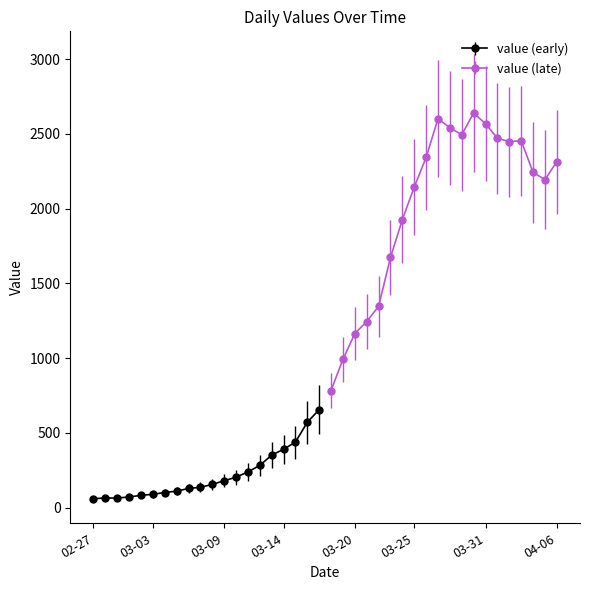

Rank the categories by value from lowest to highest.

2020-02-27, 2020-02-28, 2020-02-29, 2020-03-01, 2020-03-02, 2020-03-03, 2020-03-04, 2020-03-05, 2020-03-06, 2020-03-07, 2020-03-08, 2020-03-09, 2020-03-10, 2020-03-11, 2020-03-12, 2020-03-13, 2020-03-14, 2020-03-15, 2020-03-16, 2020-03-17, 2020-03-18, 2020-03-19, 2020-03-20, 2020-03-21, 2020-03-22, 2020-03-23, 2020-03-24, 2020-03-25, 2020-04-05, 2020-04-04, 2020-04-06, 2020-03-26, 2020-04-02, 2020-04-03, 2020-04-01, 2020-03-29, 2020-03-28, 2020-03-31, 2020-03-27, 2020-03-30